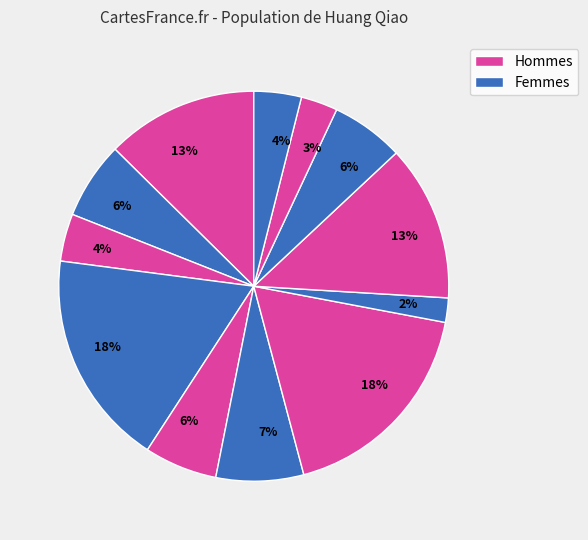

To the nearest percent, what is the average slice percentage?

8%